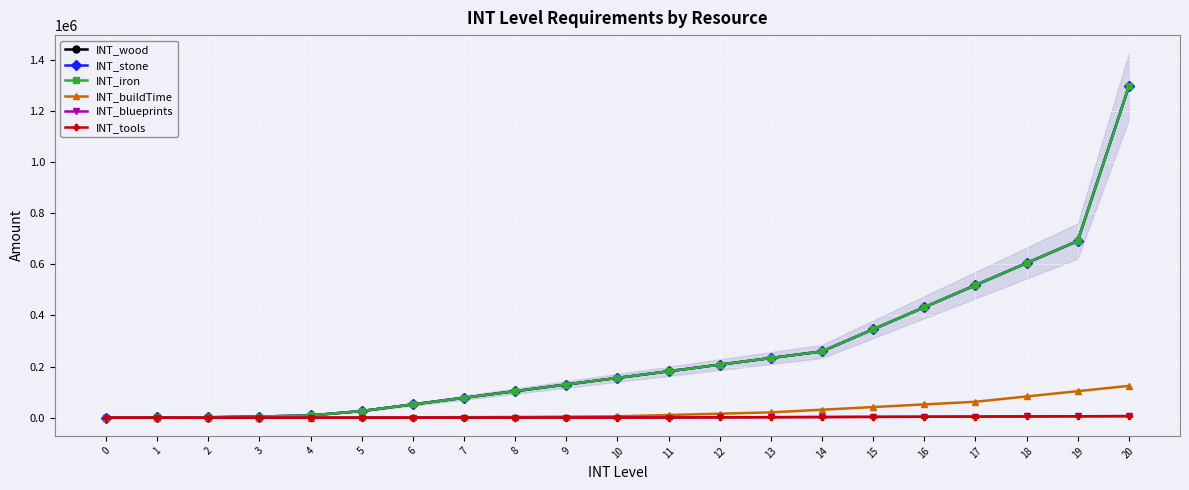

True or false: INT_stone and INT_iron intersect in this chart.

False